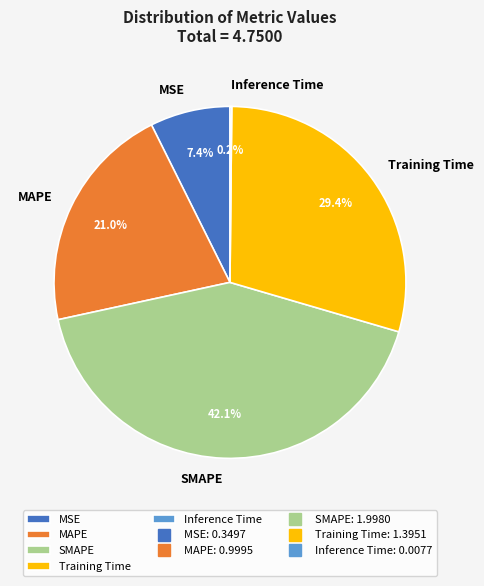

Which category has the biggest portion of the pie?

SMAPE